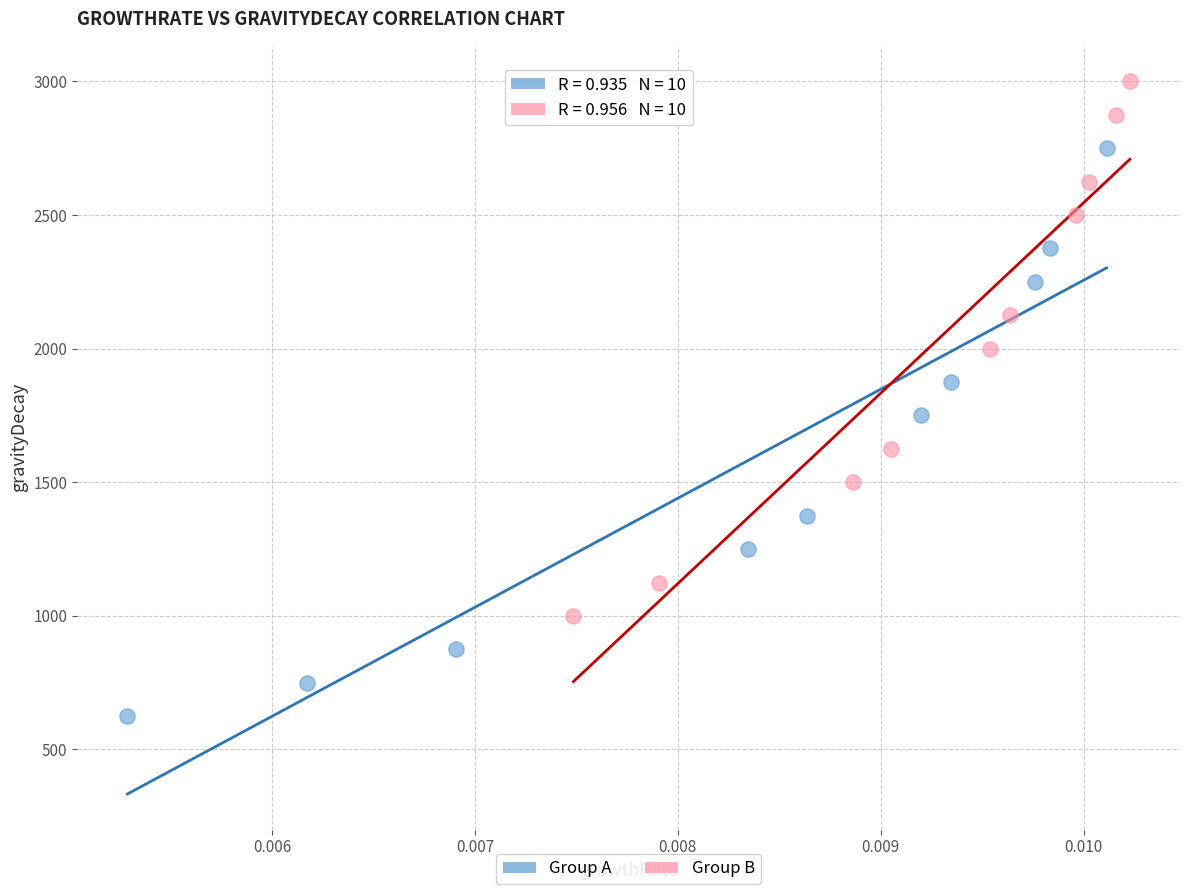

Which series contains the lowest Y value?

Group A